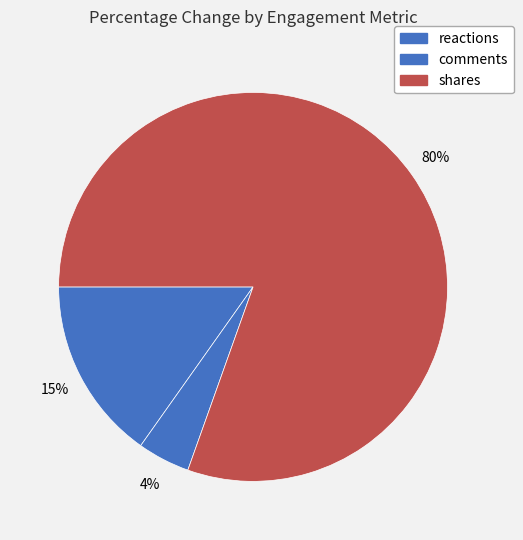

The comments slice represents 11% of the pie. True or false?

False